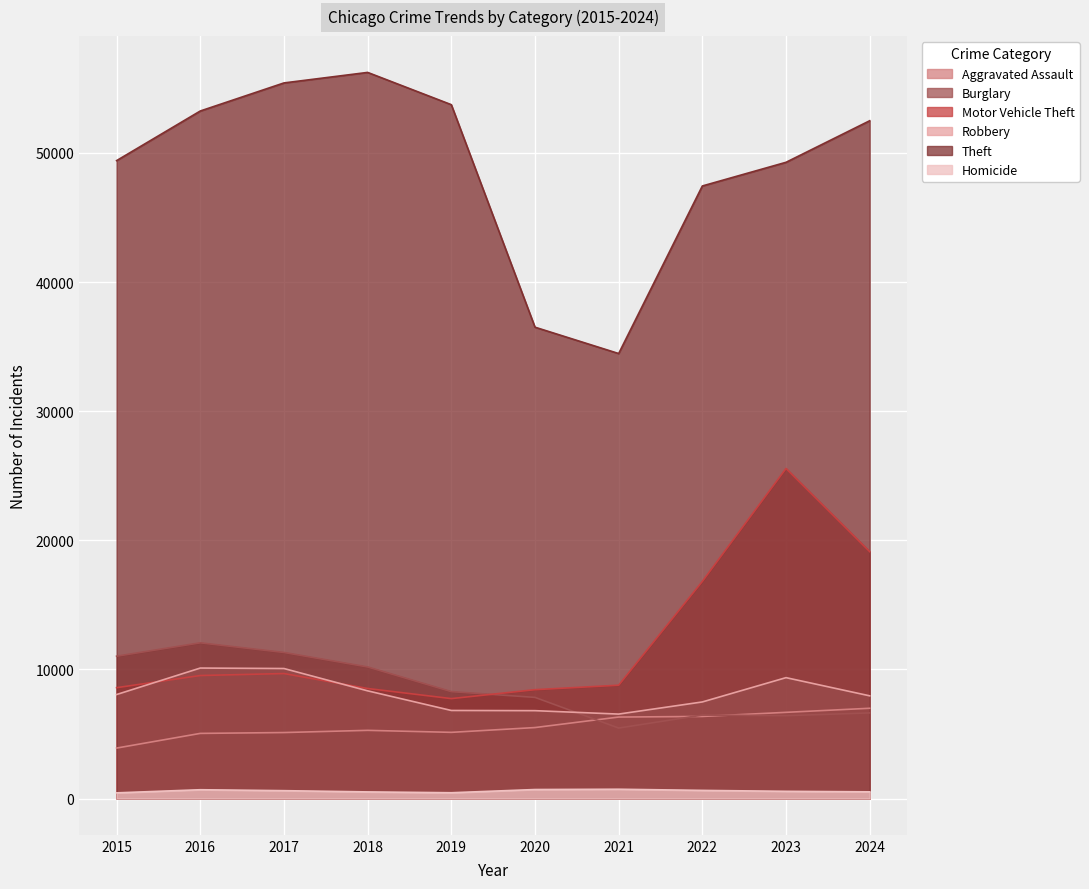

Does the chart display data point markers on the line(s)?

No